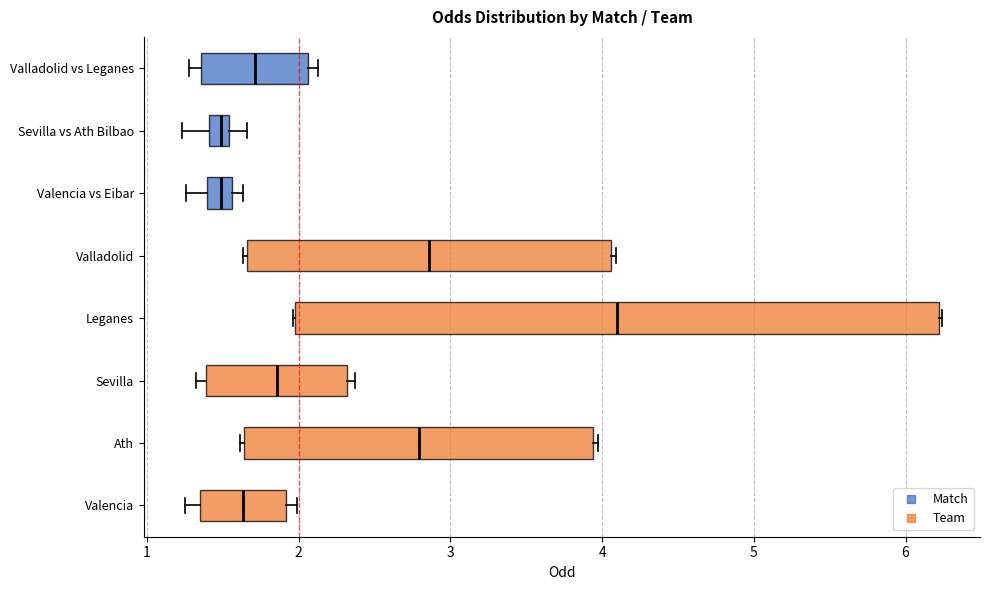

Comparing the boxes themselves (not the whiskers), which one is the widest?

Leganes